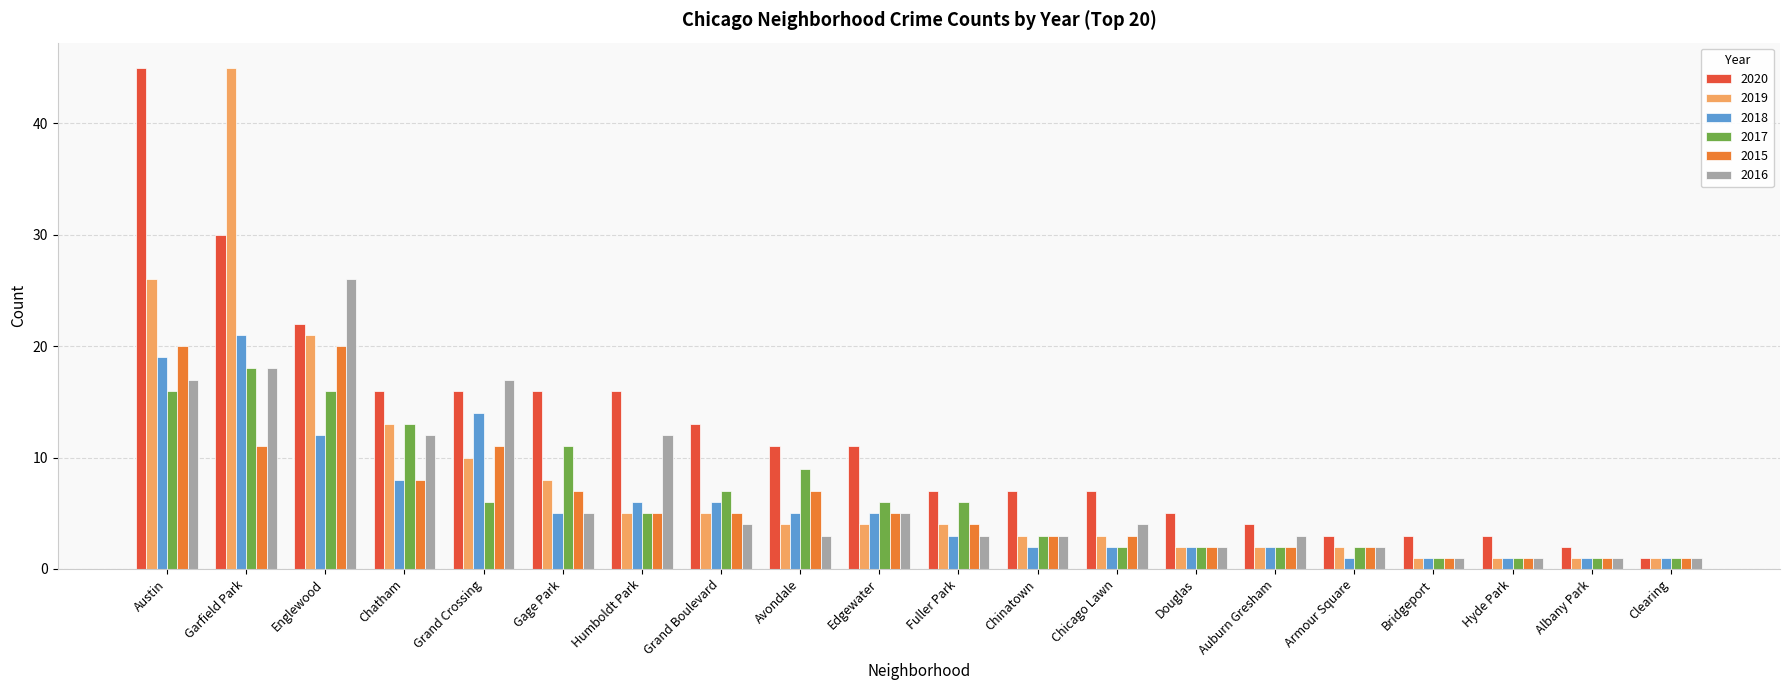

What is the value of the 2017 bar at the 4th from the left?

13